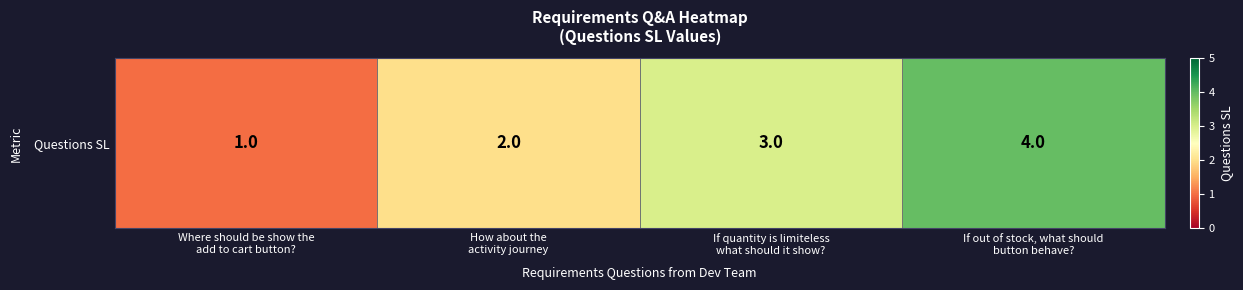

At which category does the chart reach its minimum across all series?

Where should be show the
add to cart button?